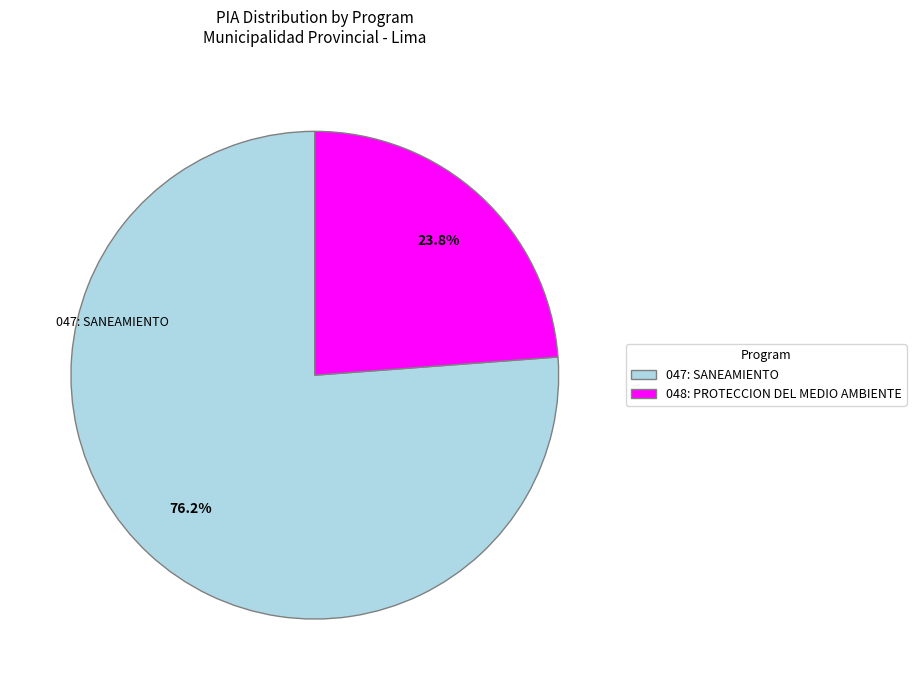

To the nearest percent, what is the difference between the 048: PROTECCION DEL MEDIO AMBIENTE and 047: SANEAMIENTO slice percentages?

52%